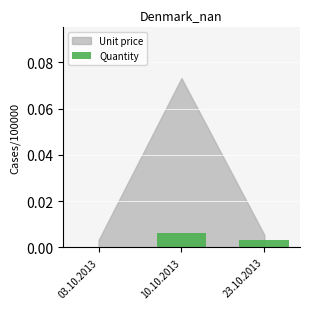

True or false: the data shows 0.0 at 10.10.2013.

True